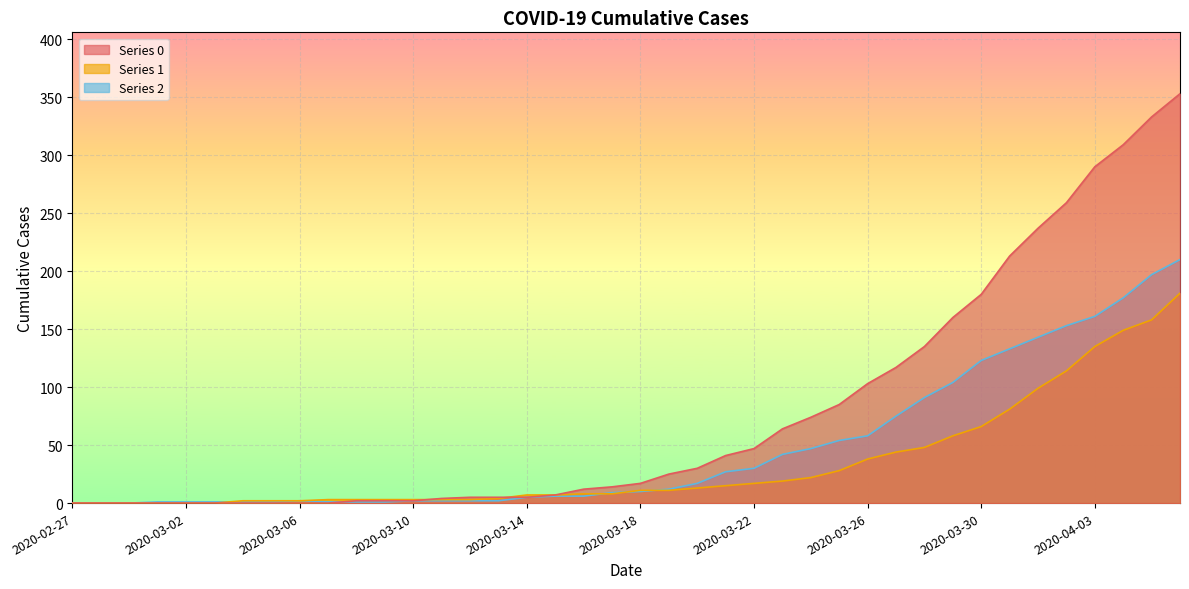

Reading left to right, transcribe all the data shown in this chart.

0: 2020-02-27=0	2020-02-28=0	2020-02-29=0	2020-03-01=0	2020-03-02=0	2020-03-03=0	2020-03-04=0	2020-03-05=0	2020-03-06=0	2020-03-07=0	2020-03-08=2	2020-03-09=2	2020-03-10=2	2020-03-11=4	2020-03-12=5	2020-03-13=5	2020-03-14=5	2020-03-15=7	2020-03-16=12	2020-03-17=14	2020-03-18=17	2020-03-19=25	2020-03-20=30	2020-03-21=41	2020-03-22=47	2020-03-23=64	2020-03-24=74	2020-03-25=85	2020-03-26=103	2020-03-27=117	2020-03-28=135	2020-03-29=160	2020-03-30=180	2020-03-31=213	2020-04-01=237	2020-04-02=259	2020-04-03=290	2020-04-04=309	2020-04-05=333	2020-04-06=353
1: 2020-02-27=0	2020-02-28=0	2020-02-29=0	2020-03-01=0	2020-03-02=0	2020-03-03=0	2020-03-04=2	2020-03-05=2	2020-03-06=2	2020-03-07=3	2020-03-08=3	2020-03-09=3	2020-03-10=3	2020-03-11=3	2020-03-12=3	2020-03-13=4	2020-03-14=7	2020-03-15=7	2020-03-16=8	2020-03-17=8	2020-03-18=11	2020-03-19=11	2020-03-20=13	2020-03-21=15	2020-03-22=17	2020-03-23=19	2020-03-24=22	2020-03-25=28	2020-03-26=38	2020-03-27=44	2020-03-28=48	2020-03-29=58	2020-03-30=66	2020-03-31=81	2020-04-01=99	2020-04-02=114	2020-04-03=135	2020-04-04=149	2020-04-05=158	2020-04-06=181
2: 2020-02-27=0	2020-02-28=0	2020-02-29=0	2020-03-01=1	2020-03-02=1	2020-03-03=1	2020-03-04=1	2020-03-05=1	2020-03-06=2	2020-03-07=1	2020-03-08=1	2020-03-09=1	2020-03-10=2	2020-03-11=2	2020-03-12=2	2020-03-13=2	2020-03-14=5	2020-03-15=6	2020-03-16=6	2020-03-17=9	2020-03-18=10	2020-03-19=12	2020-03-20=17	2020-03-21=27	2020-03-22=30	2020-03-23=42	2020-03-24=47	2020-03-25=54	2020-03-26=58	2020-03-27=75	2020-03-28=91	2020-03-29=104	2020-03-30=123	2020-03-31=133	2020-04-01=143	2020-04-02=153	2020-04-03=161	2020-04-04=177	2020-04-05=197	2020-04-06=210